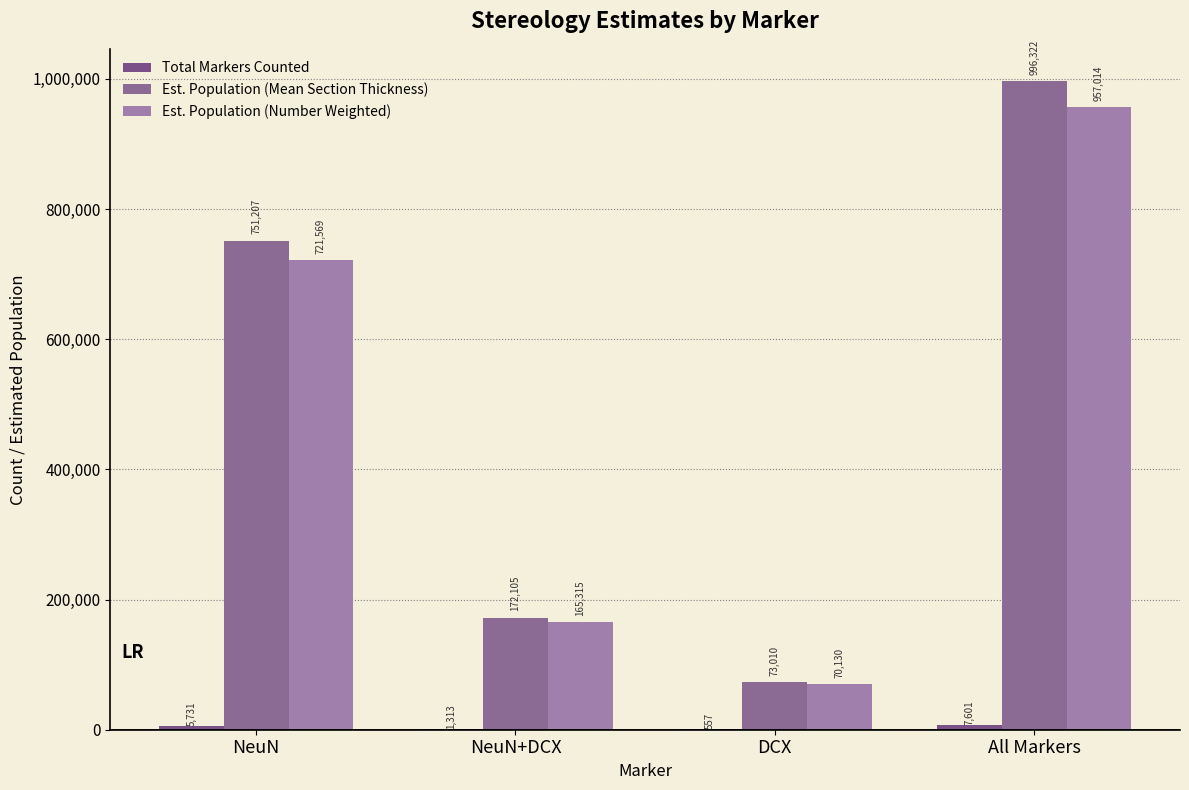

The value of Est. Population (Number Weighted) at NeuN is 721569.2. True or false?

True